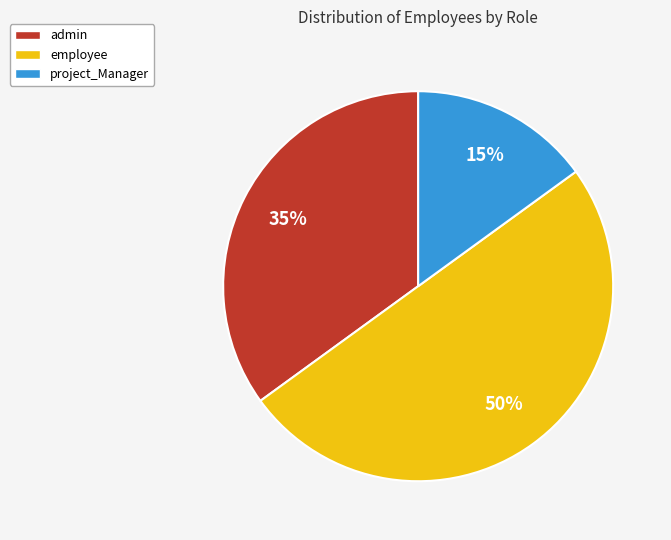

What is the ratio of the value at admin to the value at employee?

0.7